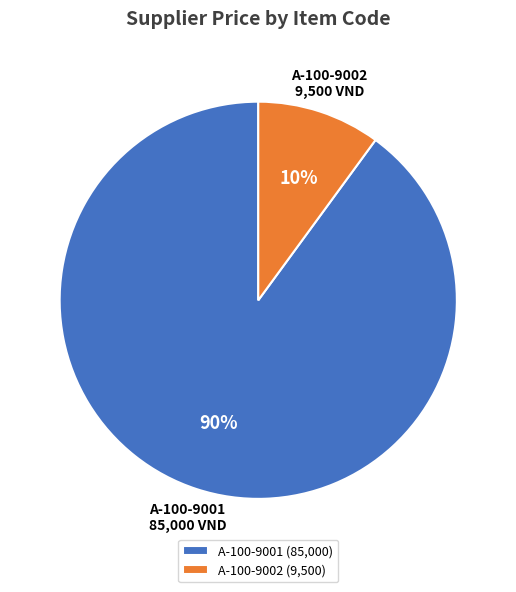

To the nearest percent, what percentage of the pie is A-100-9001?

90%